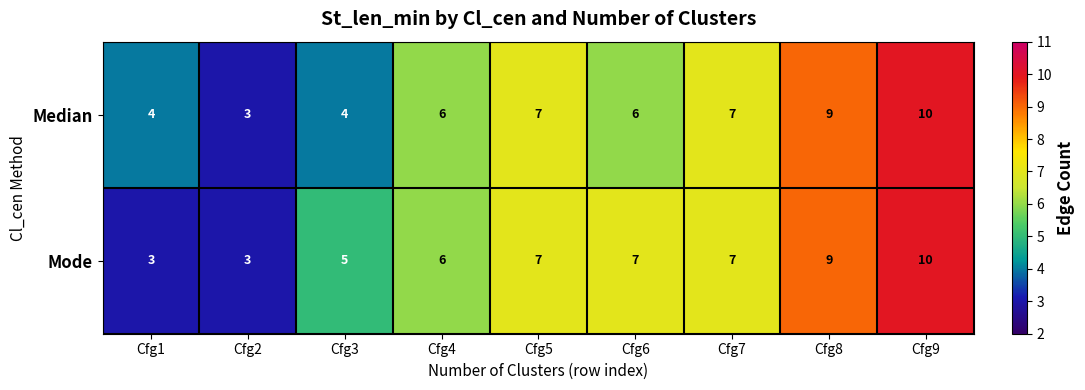

Which series has the largest total across all categories?

Mode